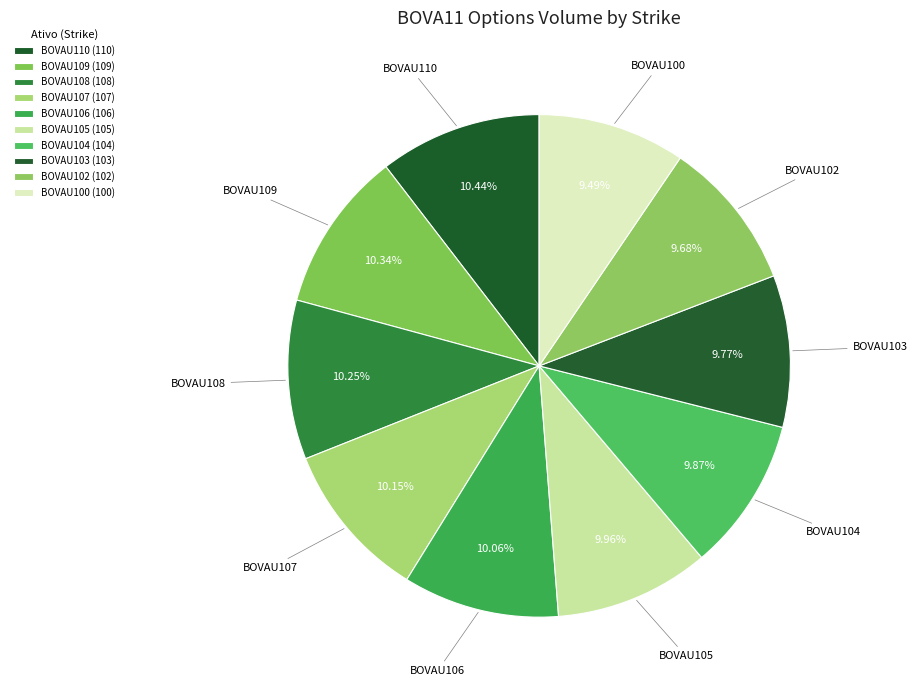

Does BOVAU110 represent more than half of the total?

No